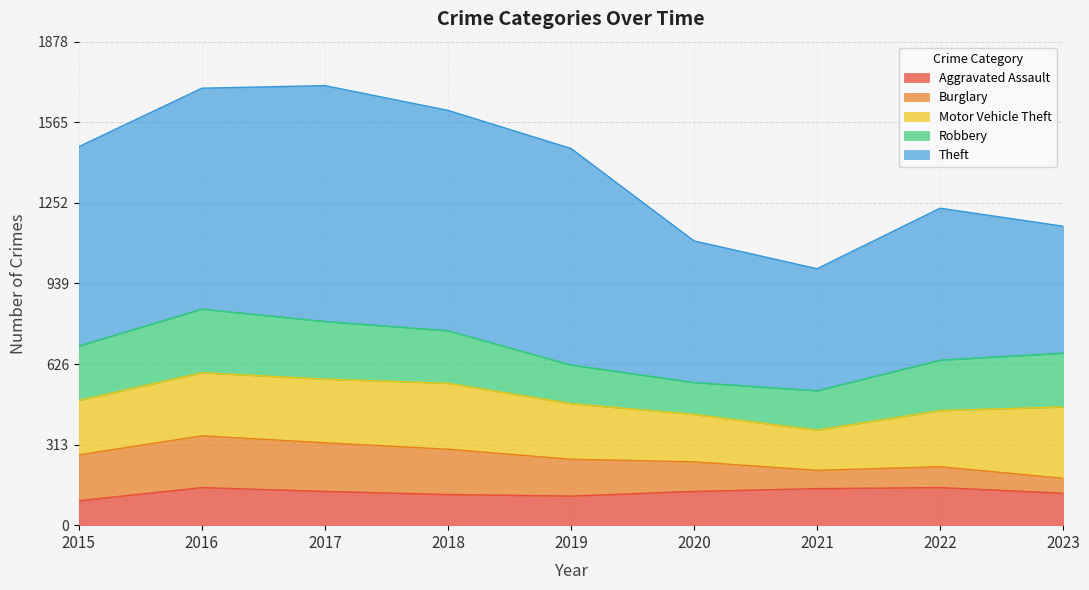

At which label does Aggravated Assault first exceed 131?

2016